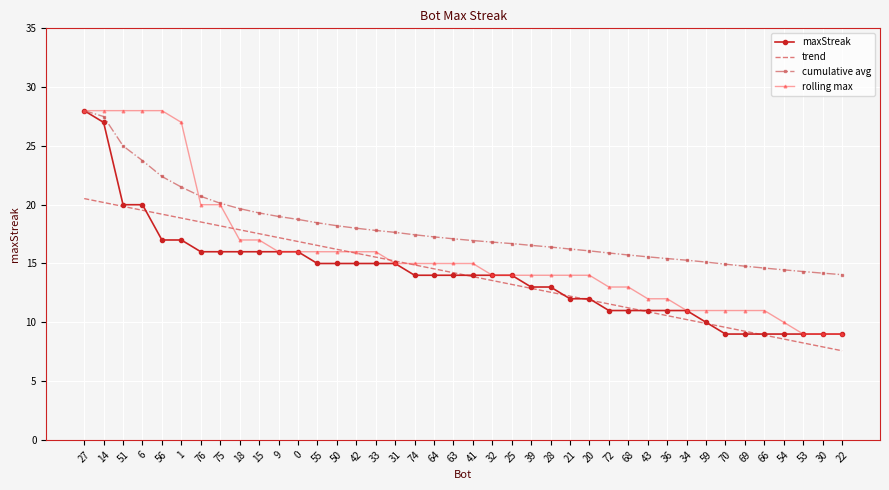

What is the lowest value of the maxStreak series?

9.0